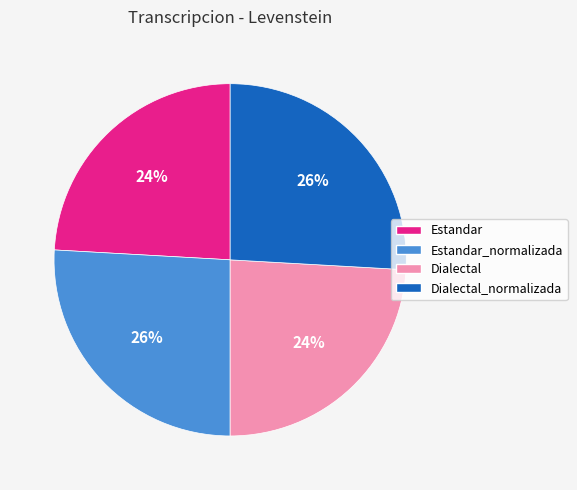

How many slices are in this pie chart?

4